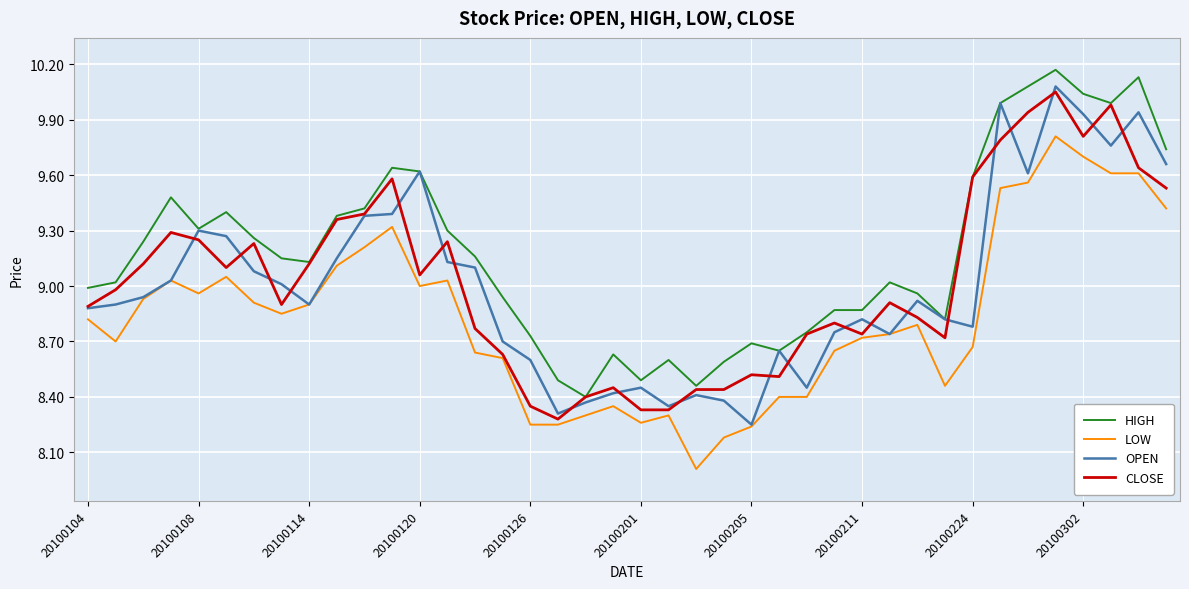

At how many categories does at least one series exceed 8?

40